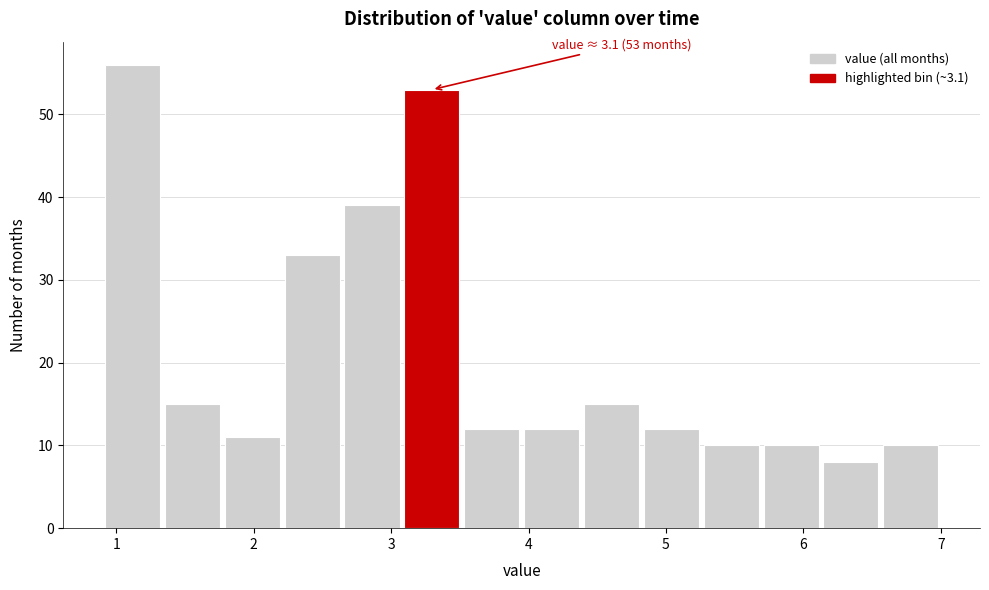

Which range on the x-axis has the tallest bar?

0.9 to 1.3